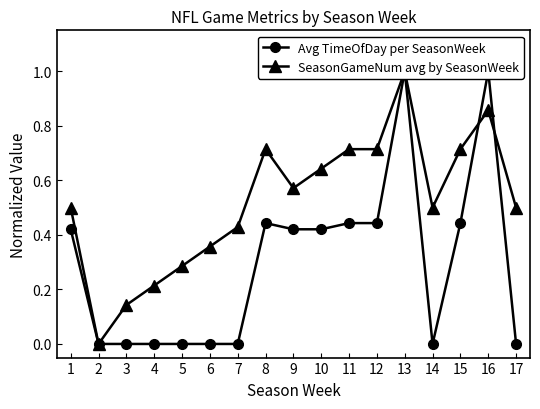

At which label is SeasonGameNum avg by SeasonWeek closest to 0?

2